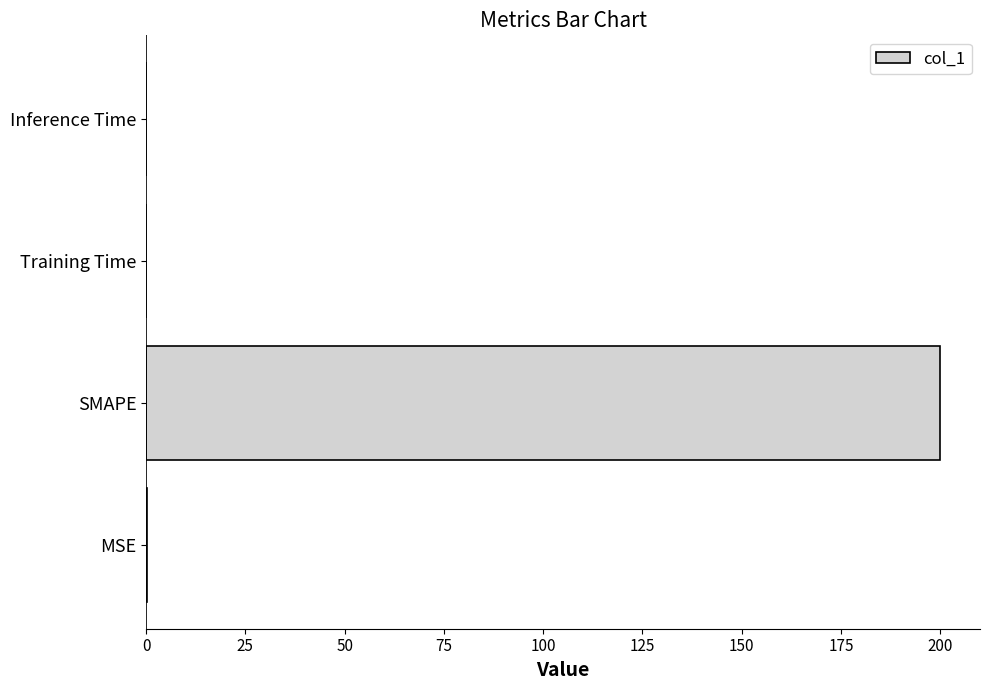

Which has a higher value, SMAPE or Inference Time?

SMAPE